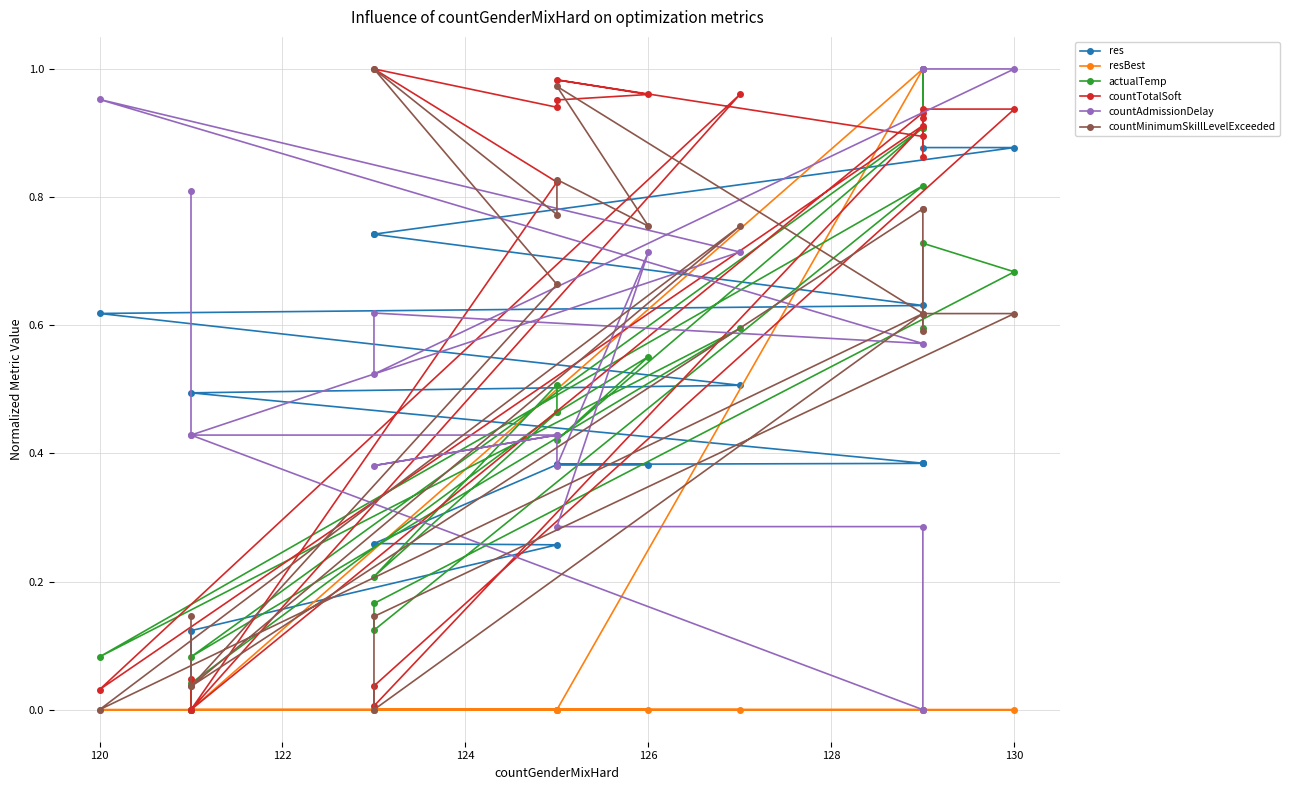

True or false: res and countTotalSoft cross at least once.

True